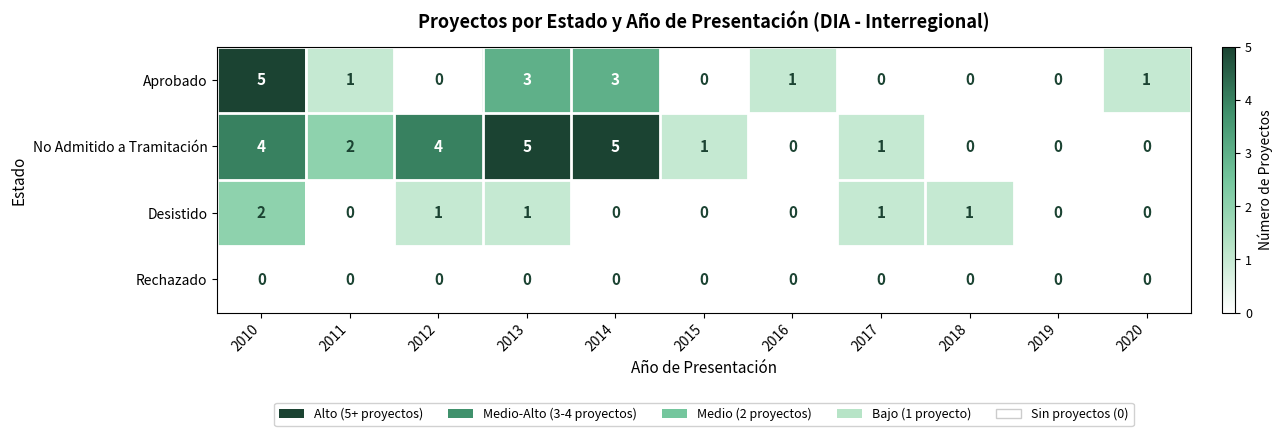

How many series are shown in this chart?

4